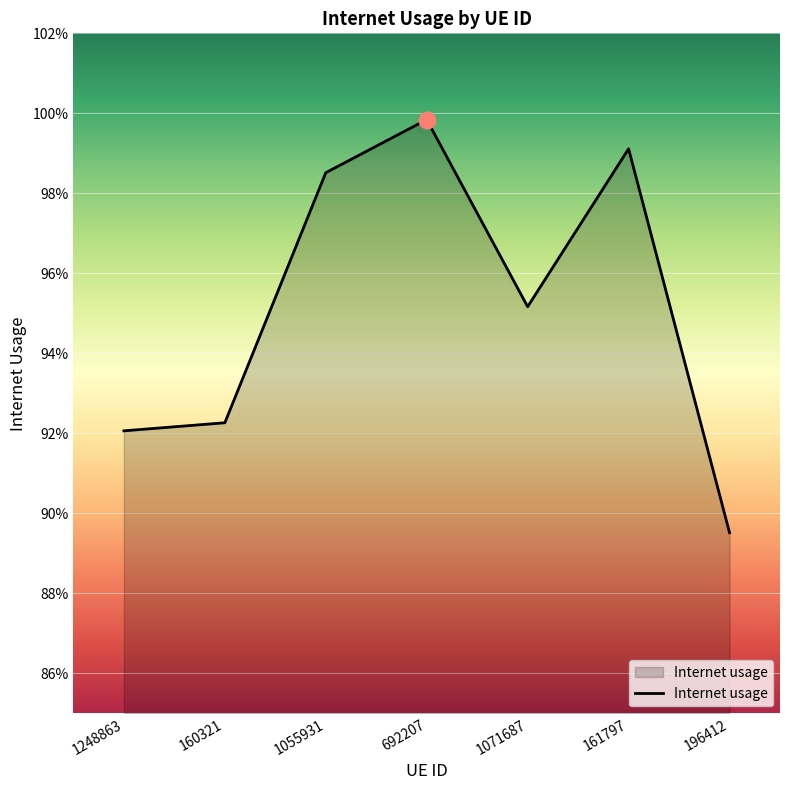

Which has a higher value, 161797 or 1248863?

161797